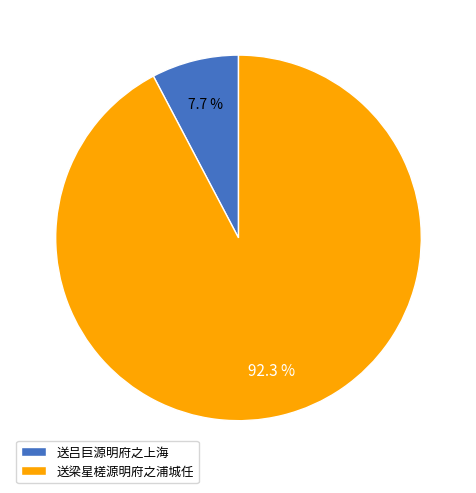

To the nearest percent, what is the difference between the 送梁星槎源明府之浦城任 and 送吕巨源明府之上海 slice percentages?

85%